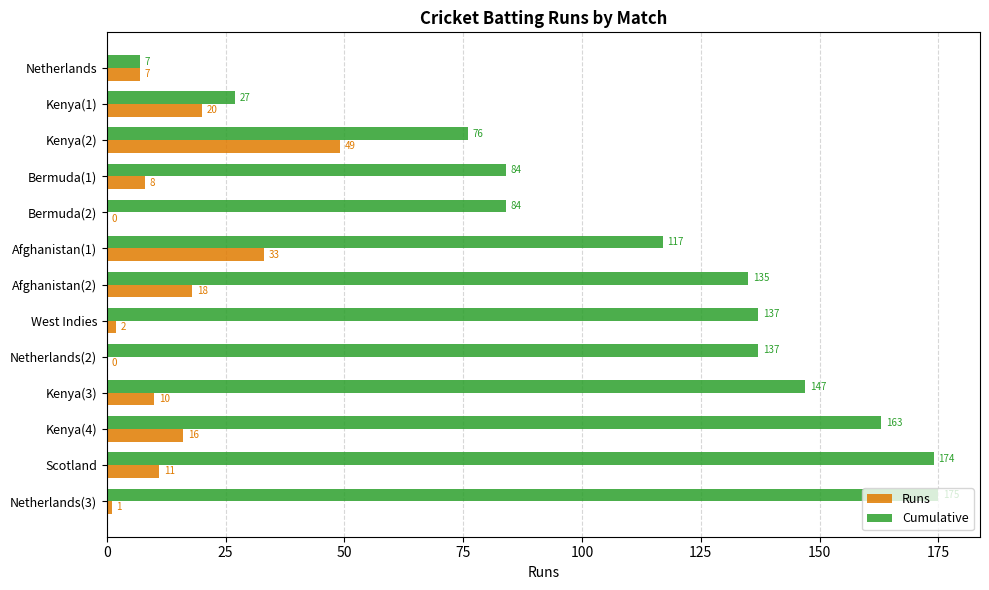

At which category is the sum across all series the highest?

Scotland